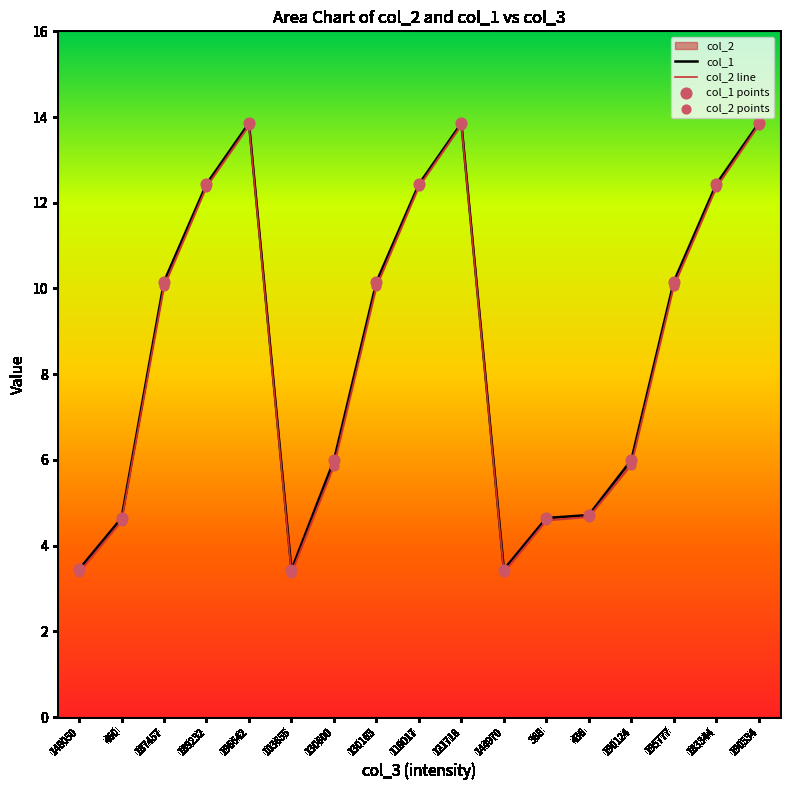

Which series contains the highest Y value?

col_1